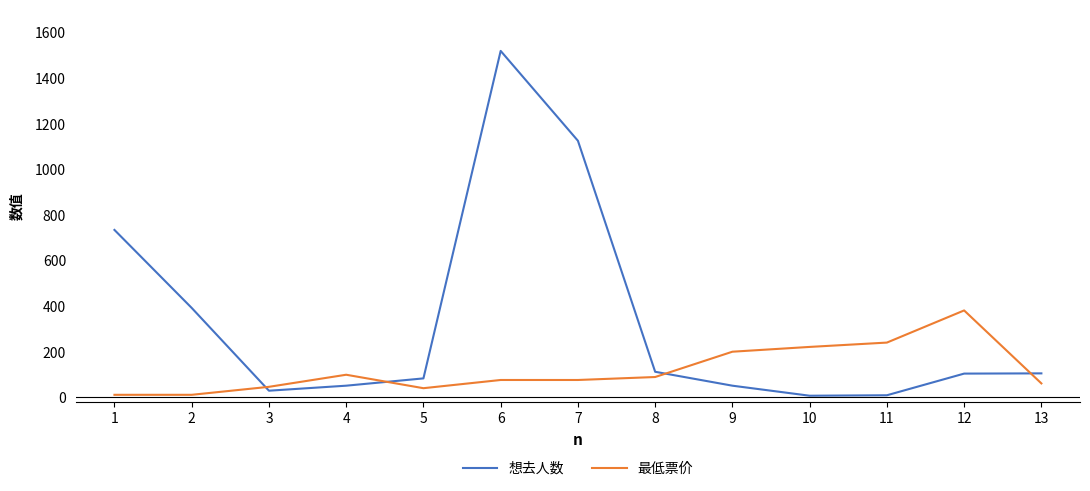

What is the highest value of the 想去人数 series?

1518